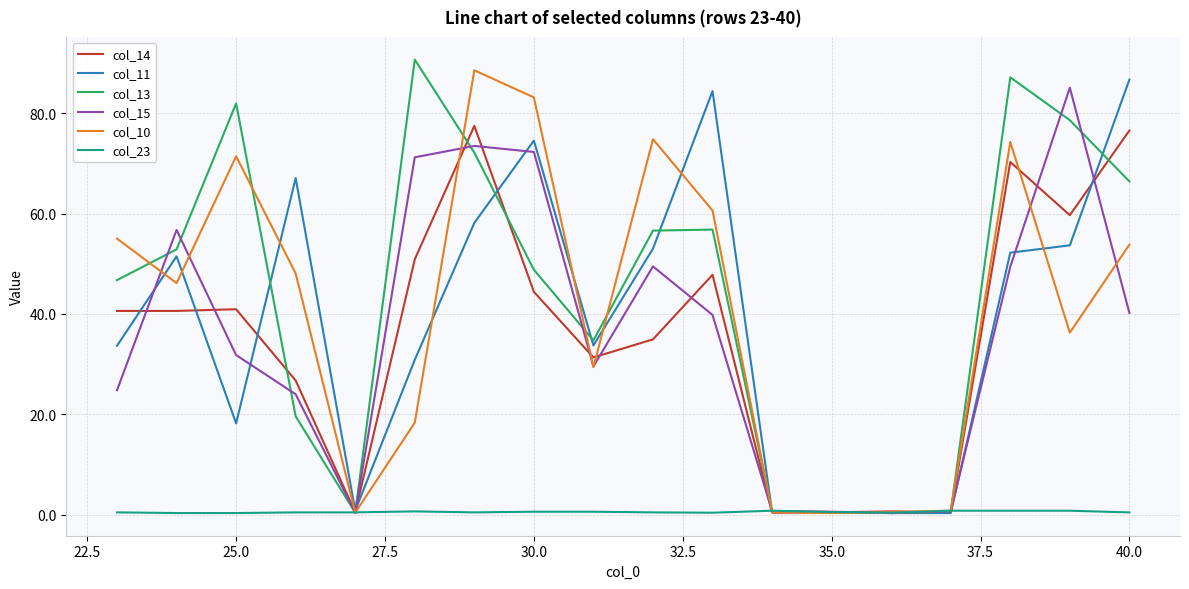

What is the greatest value displayed?

90.7